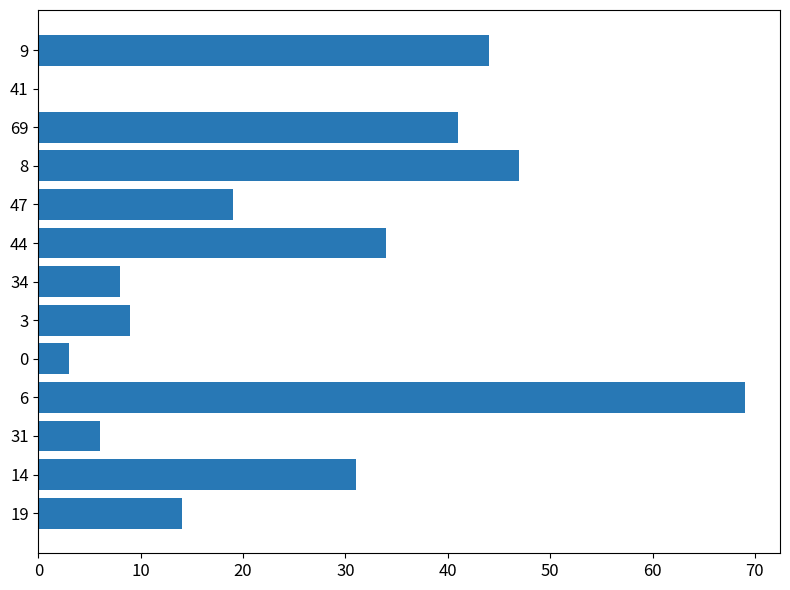

Does the chart contain stacked bars?

No